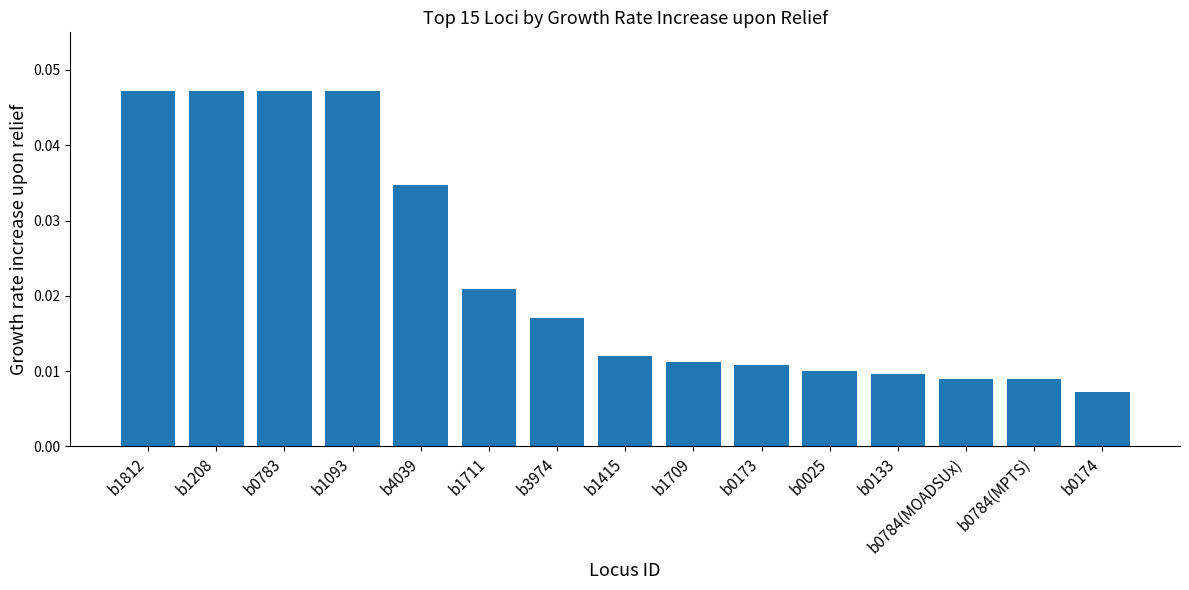

Does the chart contain any negative values?

No